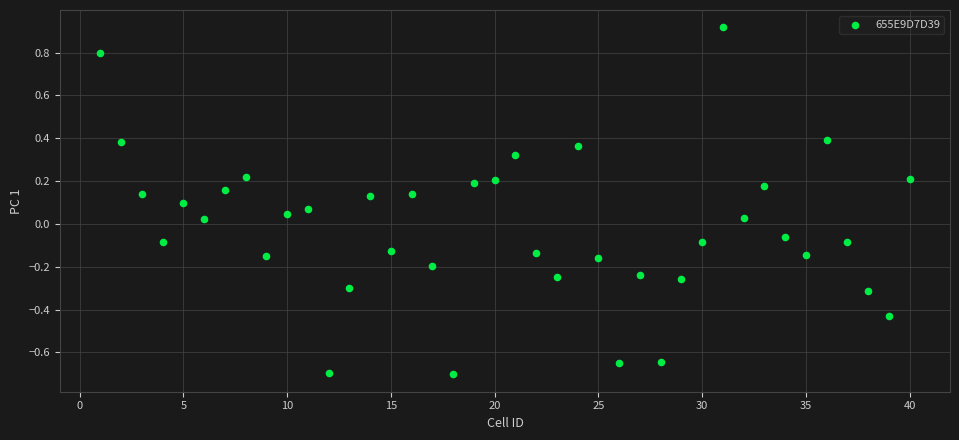

What is the range of X values (max minus min)?

39.0